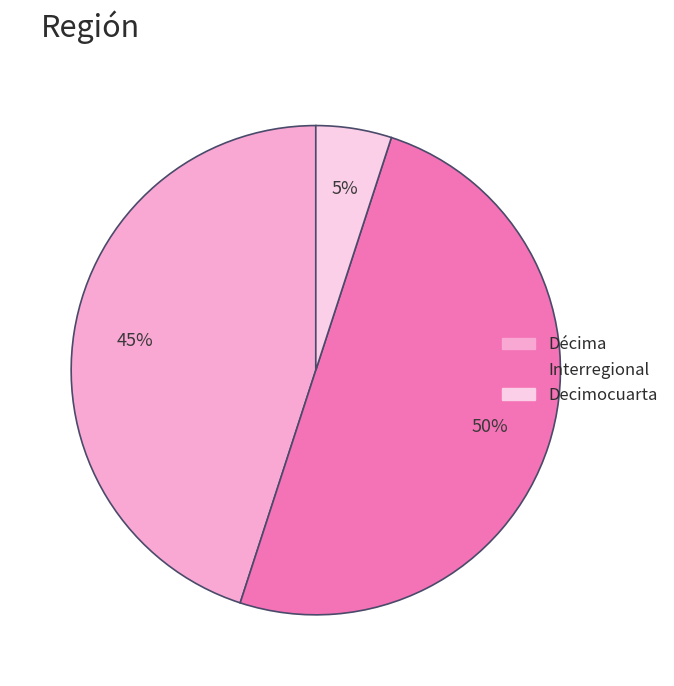

Between Interregional and Decimocuarta, which is larger?

Interregional